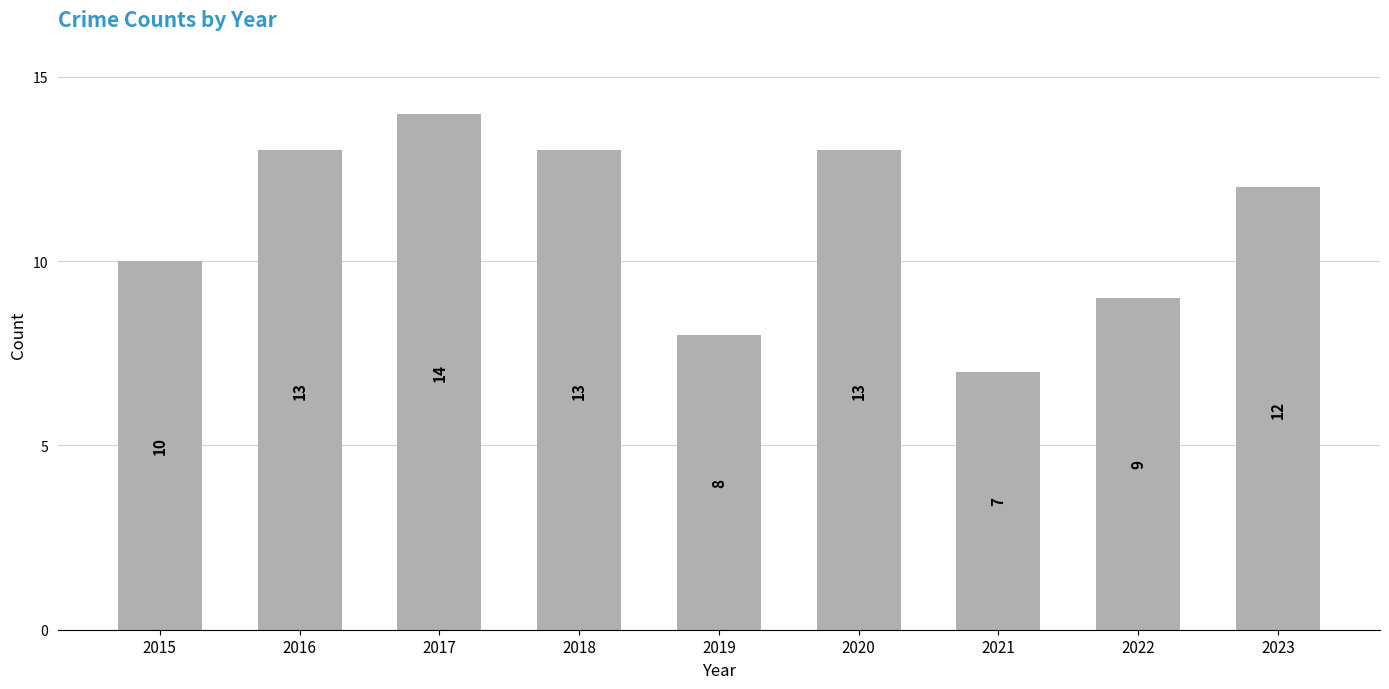

How many values are below 12?

4